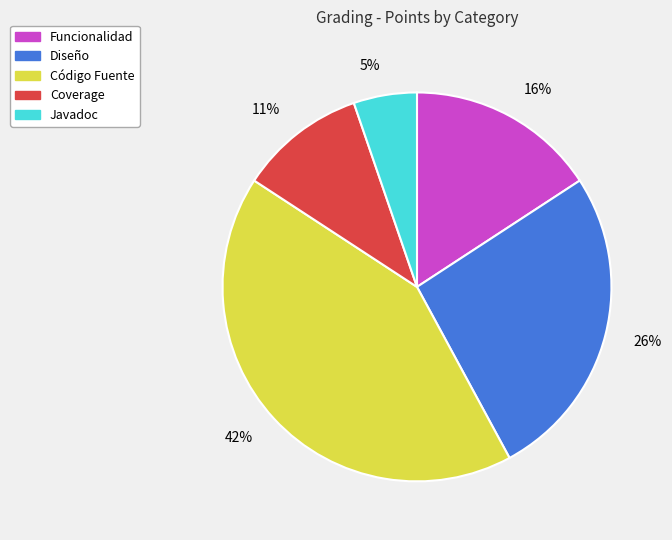

Is it true that Coverage is 5% of the pie?

False